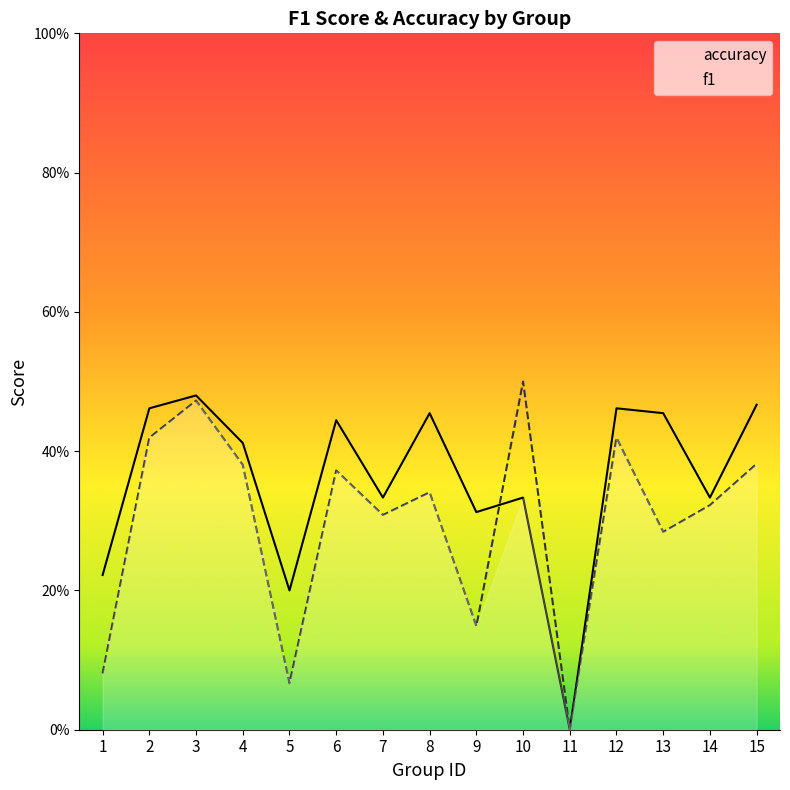

What is the value of the f1 point at the 5th from the left?

0.1